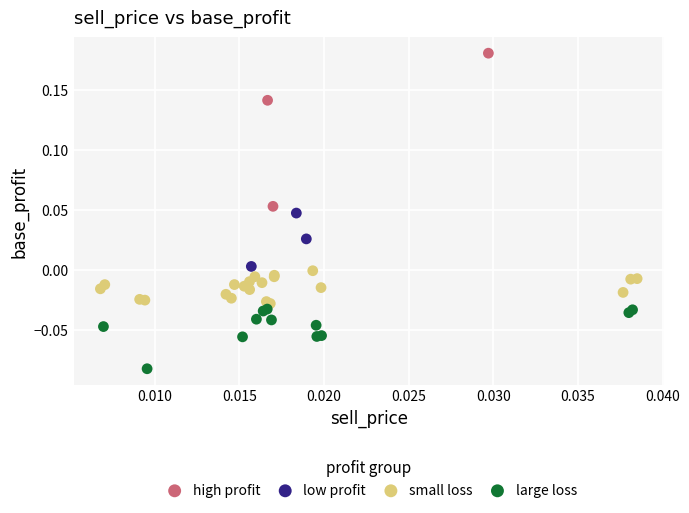

Which series has the largest Y range (max minus min)?

high profit